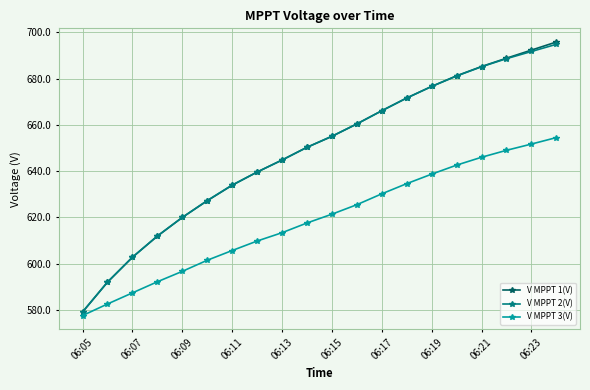

True or false: V MPPT 3(V) has more than 2 interior local peaks.

False